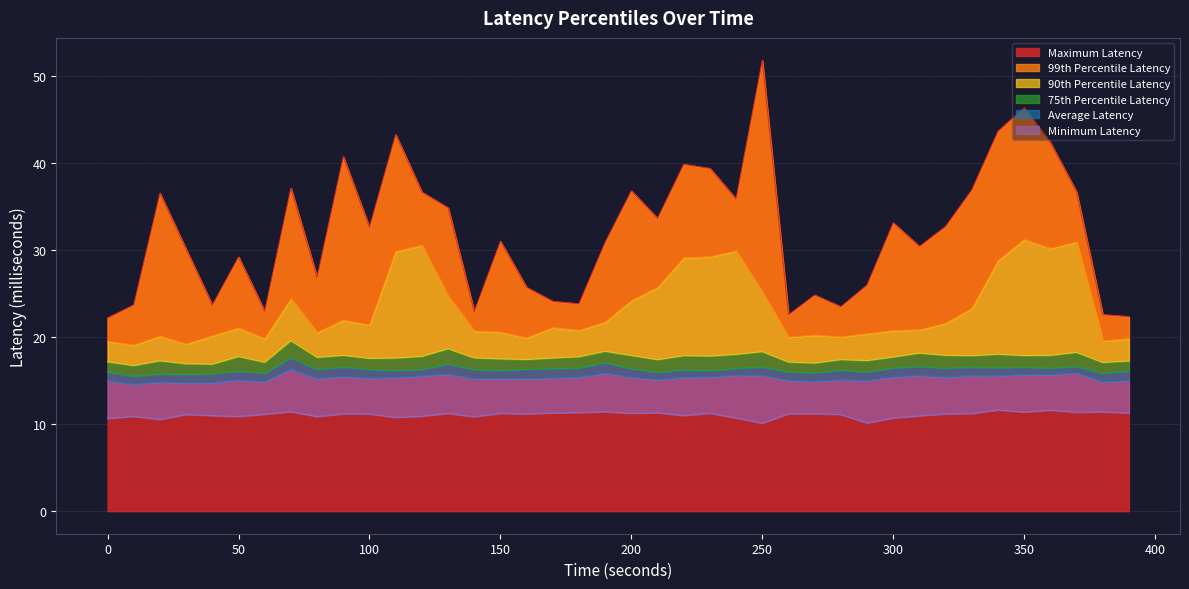

True or false: 75th Percentile Latency and Minimum Latency intersect in this chart.

False